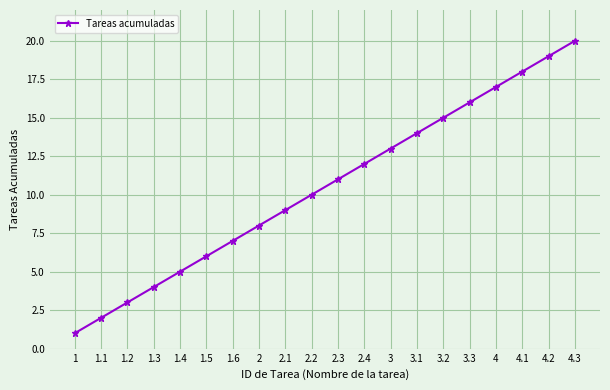

At which label is the value closest to 10?

2.2